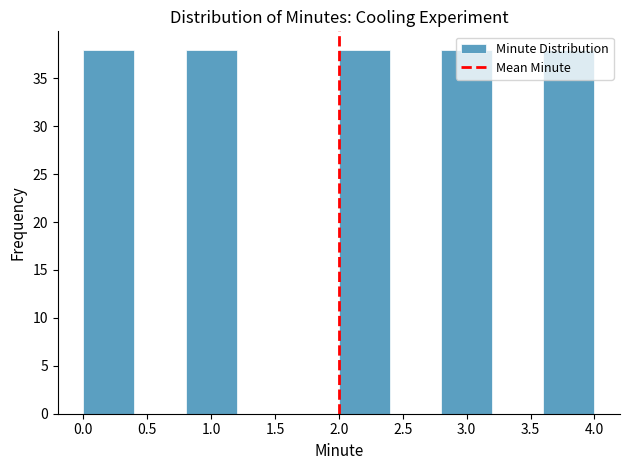

Reading left to right, list every bar in this chart as the range it spans on the x-axis followed by its height. The values are not printed on the chart, so give them approximately, as read against the axis.

0.0 to 0.4: 38
0.4 to 0.8: 0
0.8 to 1.2: 38
1.2 to 1.6: 0
1.6 to 2.0: 0
2.0 to 2.4: 38
2.4 to 2.8: 0
2.8 to 3.2: 38
3.2 to 3.6: 0
3.6 to 4.0: 38